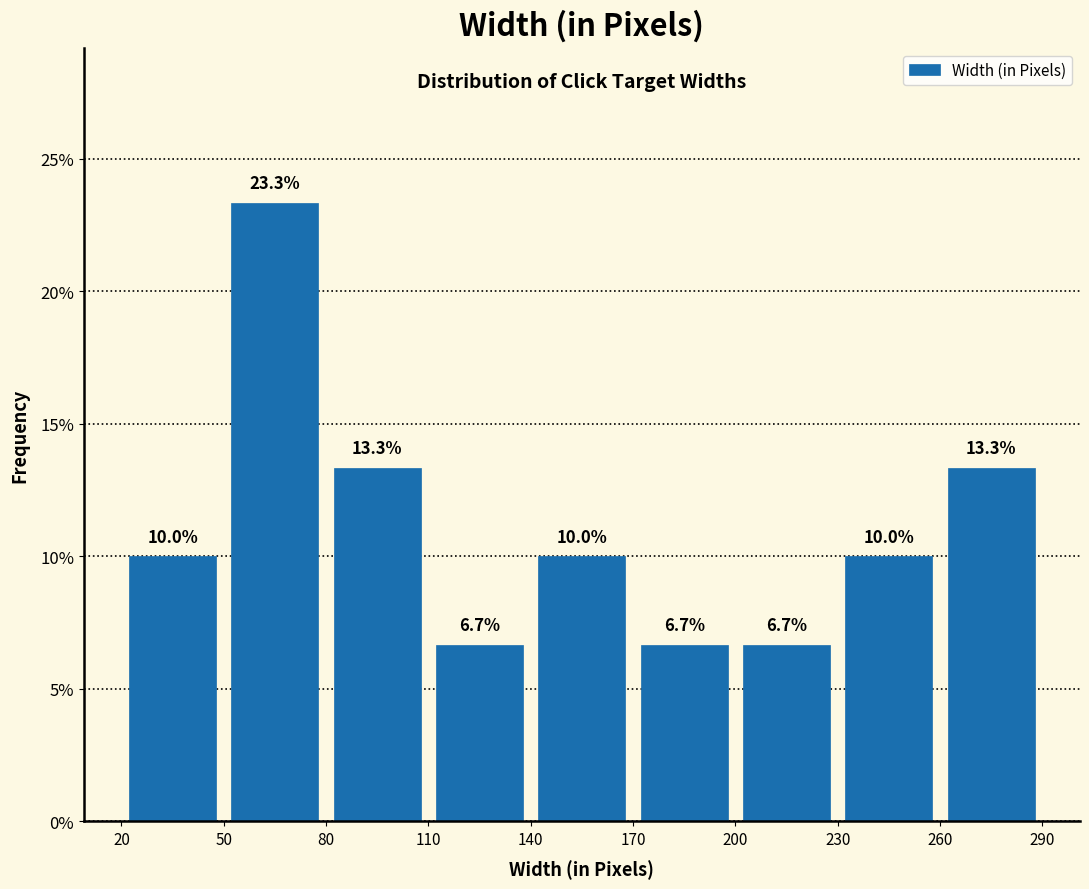

What is the height of the bar covering 110 to 140 on the x-axis?

6.7